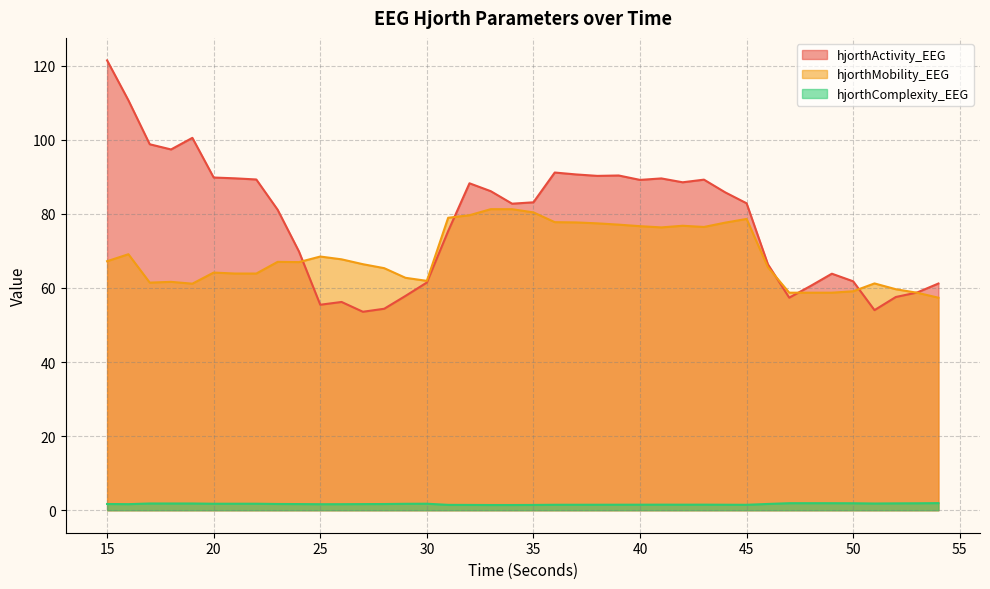

What is the total value across all series at 17?

162.0